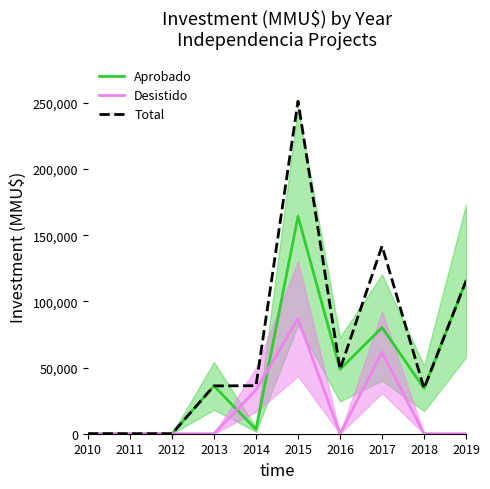

What is the difference between the Aprobado values at 2010 and 2014?

3220